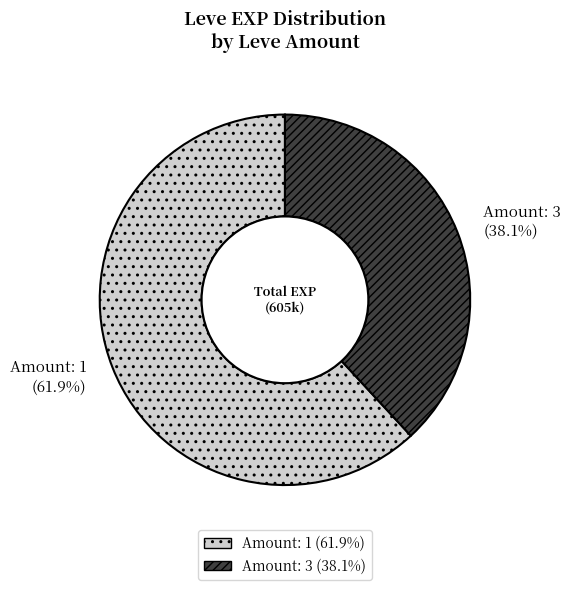

To the nearest percent, what is the average slice percentage?

50%